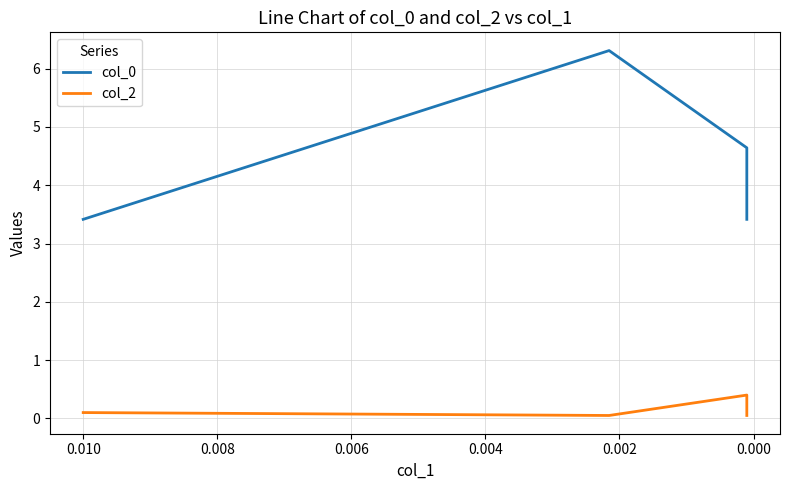

What is the spread (max minus min) of values at 0.004?

3.4